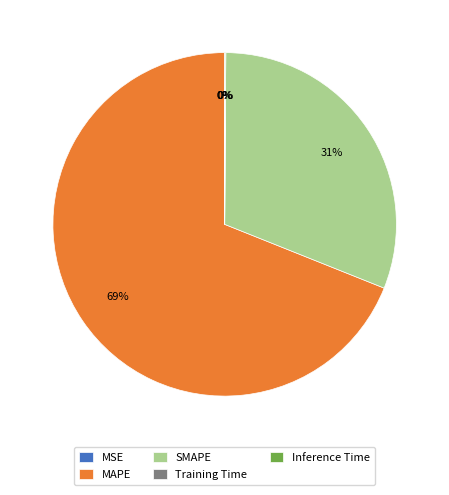

What percentage is the SMAPE slice, to the nearest percent?

31%